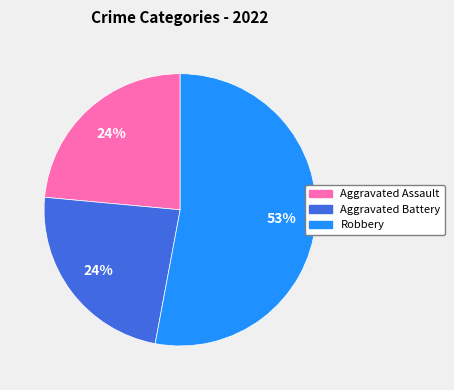

To the nearest percent, what is the difference between the largest and smallest slice percentages?

29%